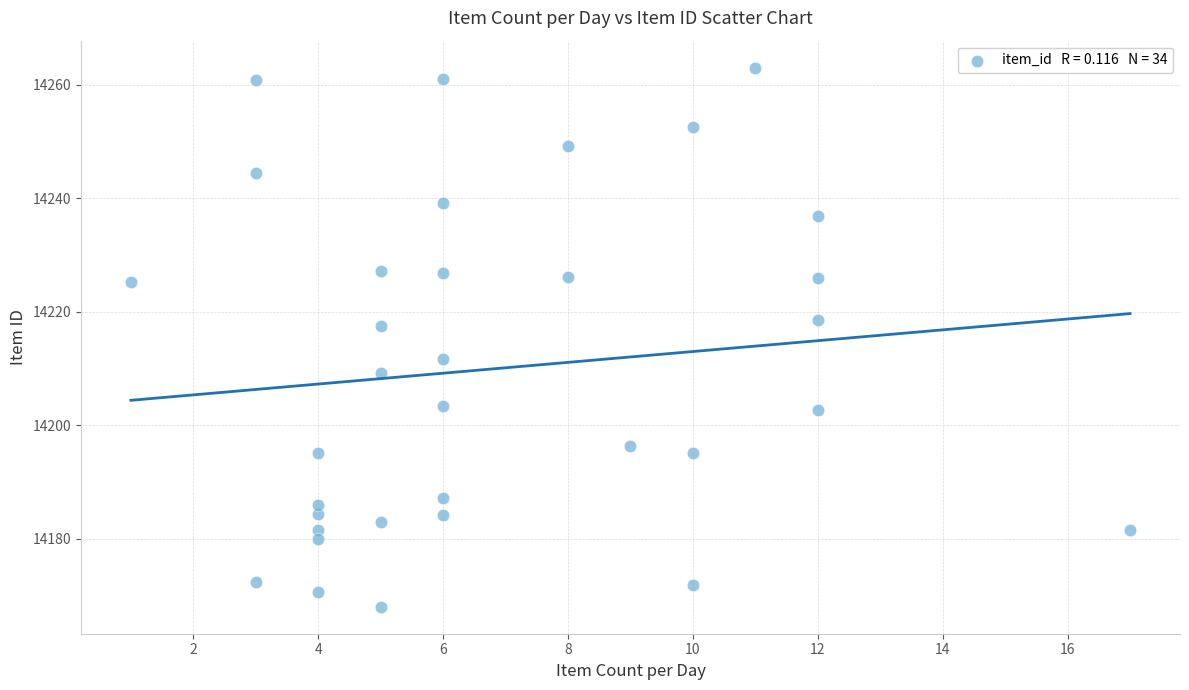

What is the range of X values (max minus min)?

16.0